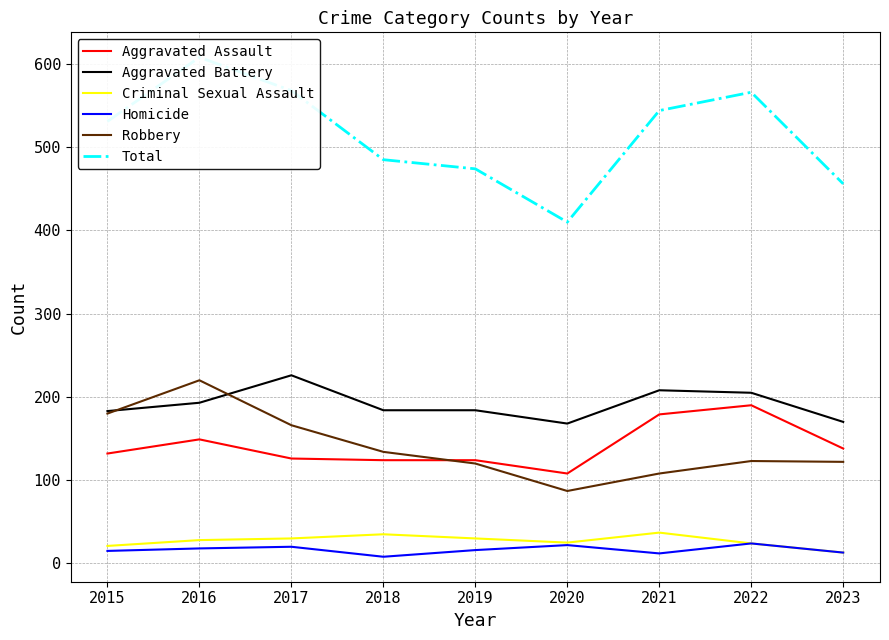

At which category does Criminal Sexual Assault reach its first local peak?

2018